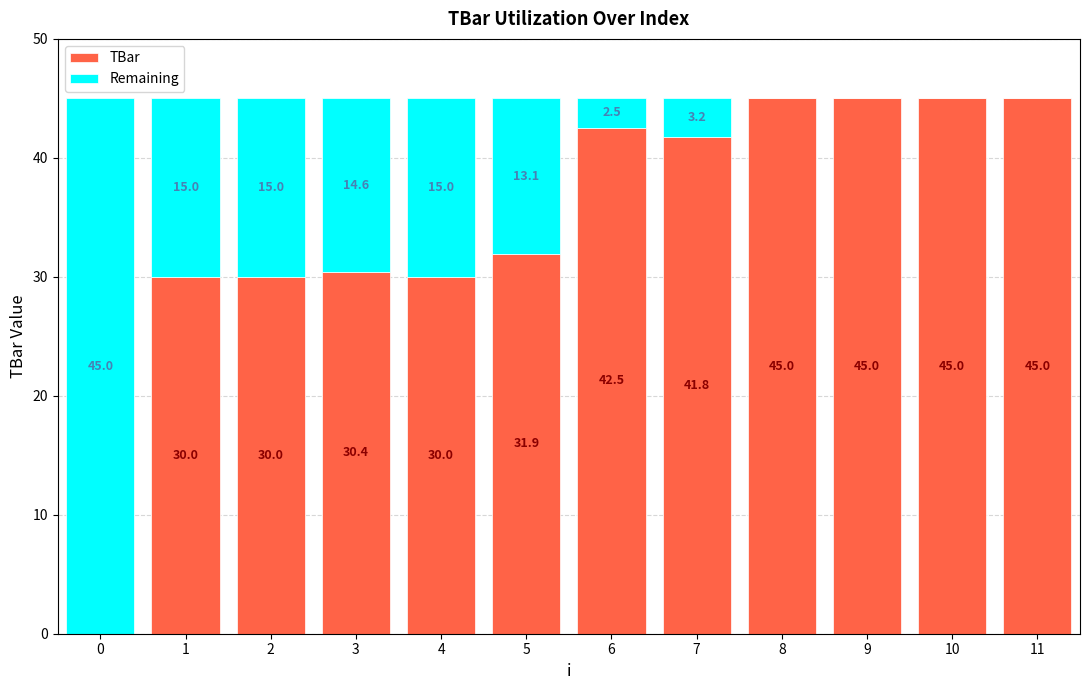

Where does the TBar series first go above 41?

6